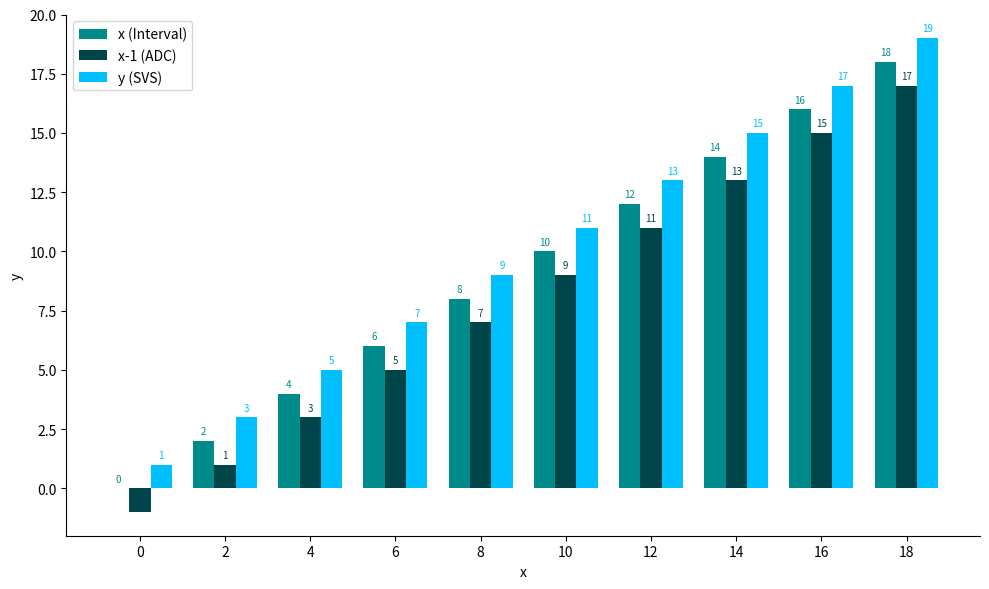

The y (SVS) series shows 9 at 8. True or false?

True